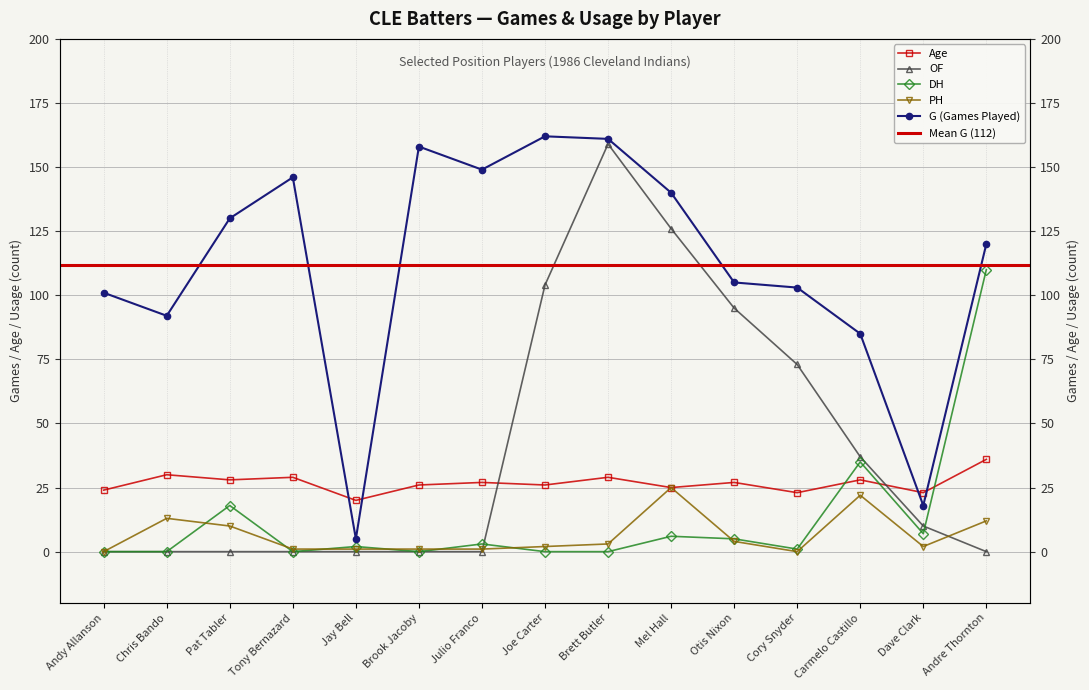

Does the chart have visible grid lines?

Yes